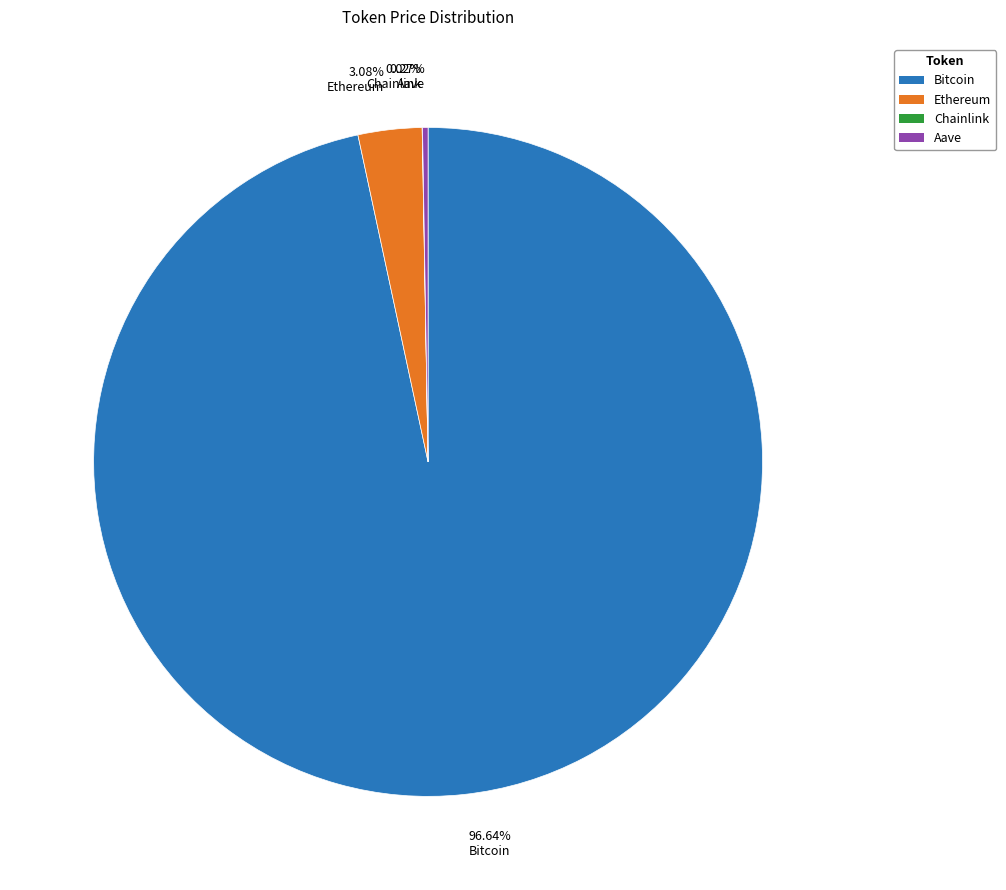

To the nearest percent, what portion does Ethereum represent?

3%